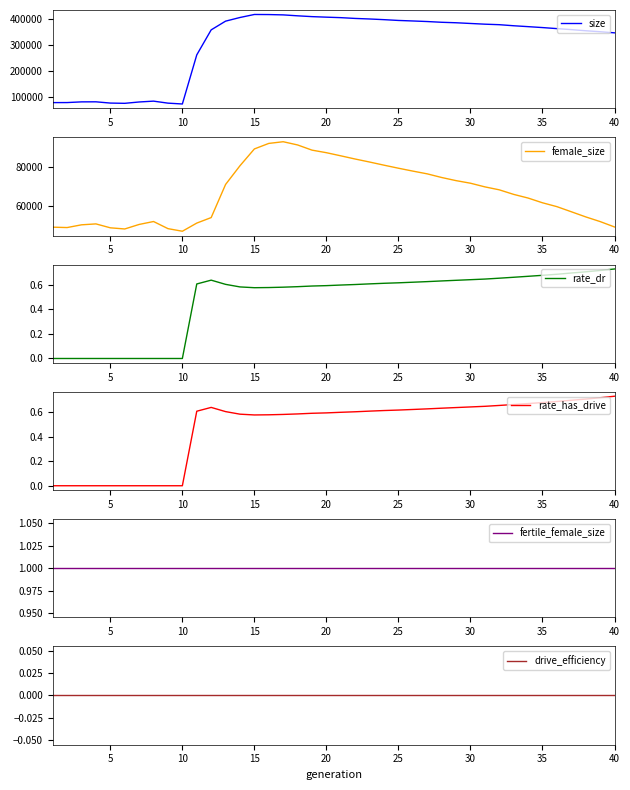

What is the minimum value for size?

72763